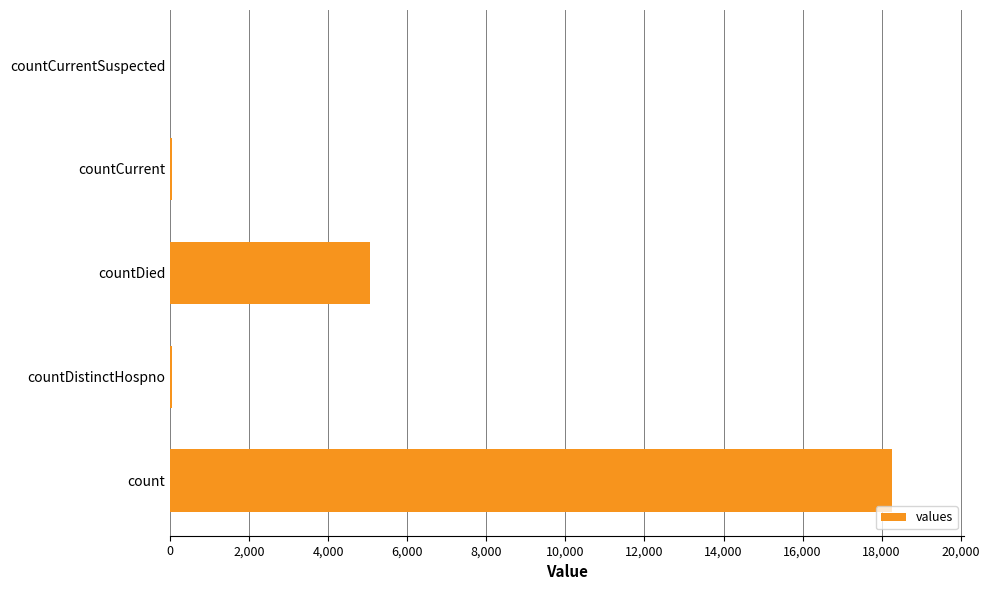

The chart shows a value of 5054 at countDied. True or false?

True